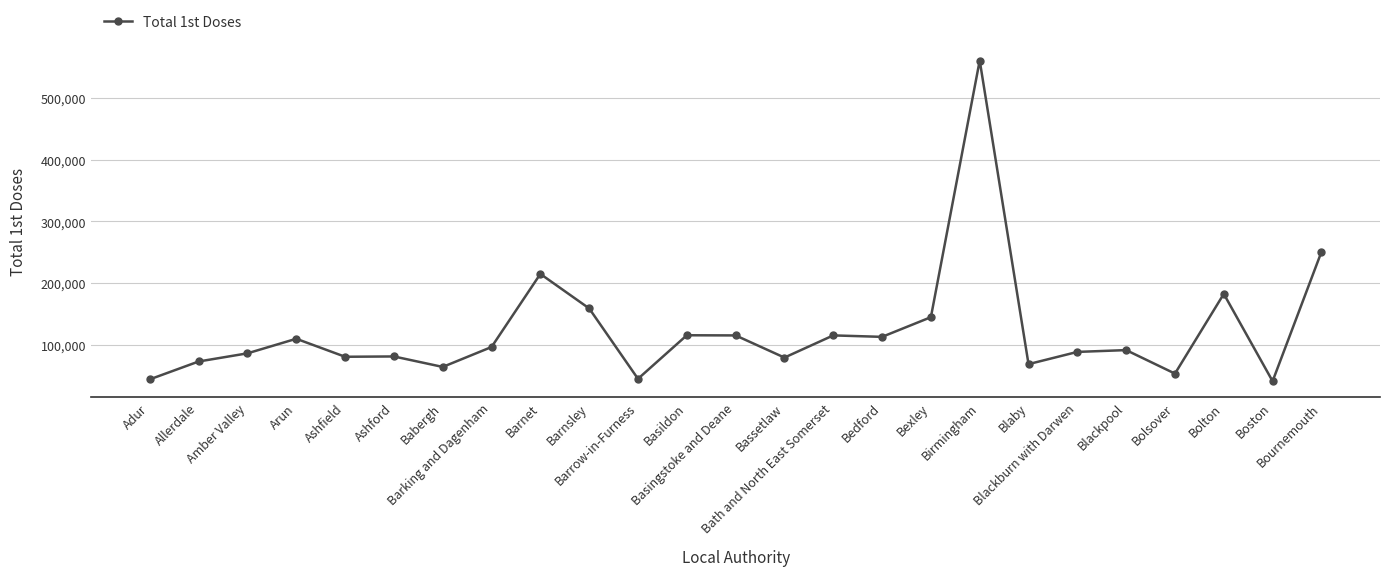

True or false: the data has more than 0 interior local peaks.

True